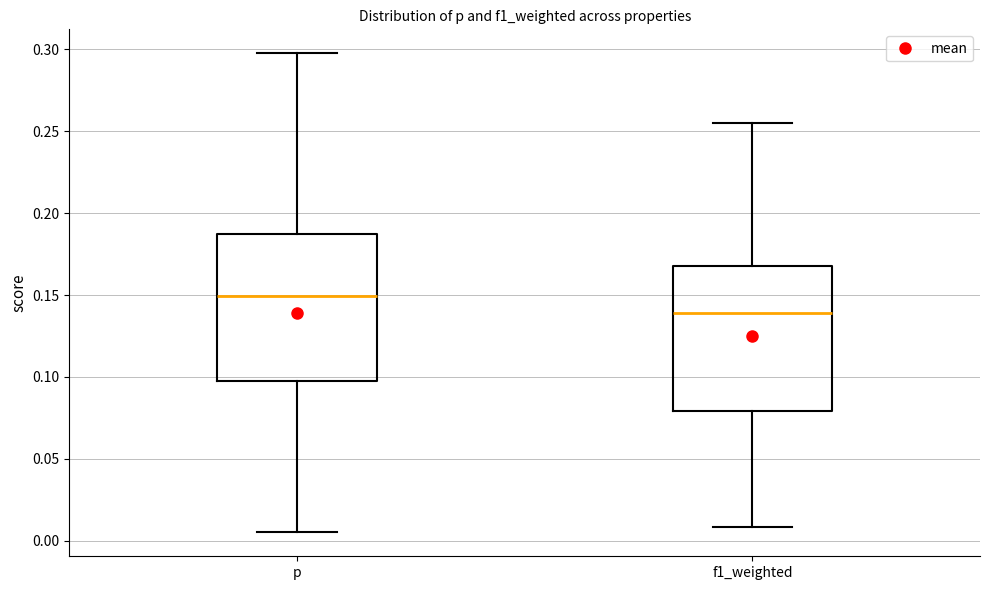

Which box's median line is the highest?

p